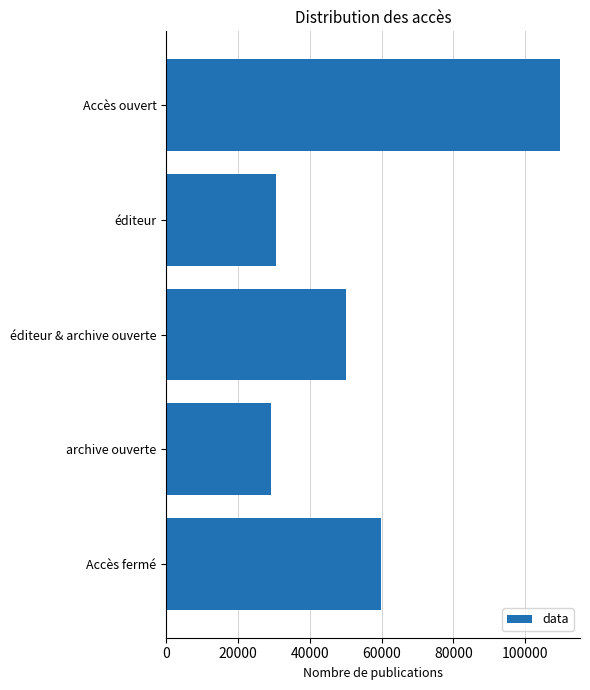

What is the difference between the values at Accès fermé and Accès ouvert?

49953